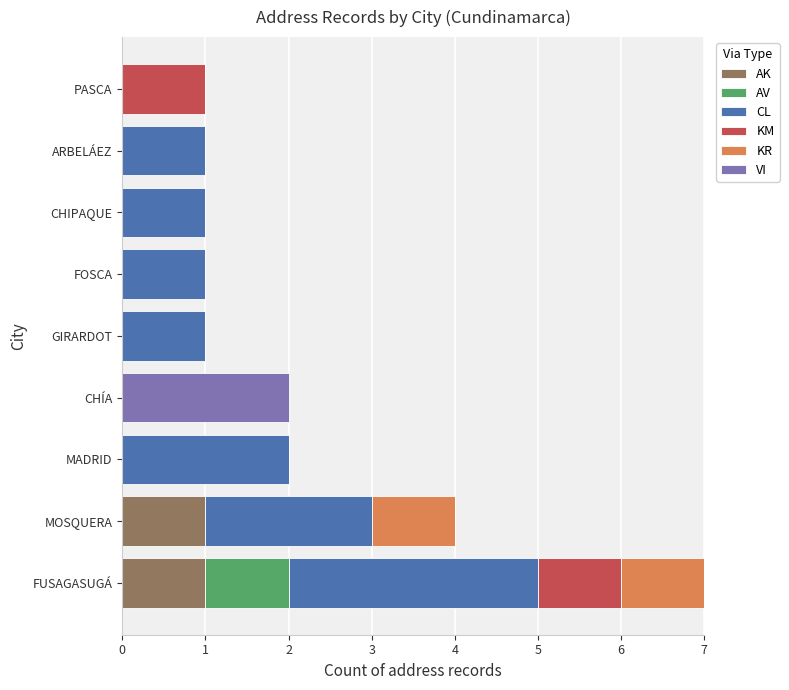

How many data points does each series have?

9